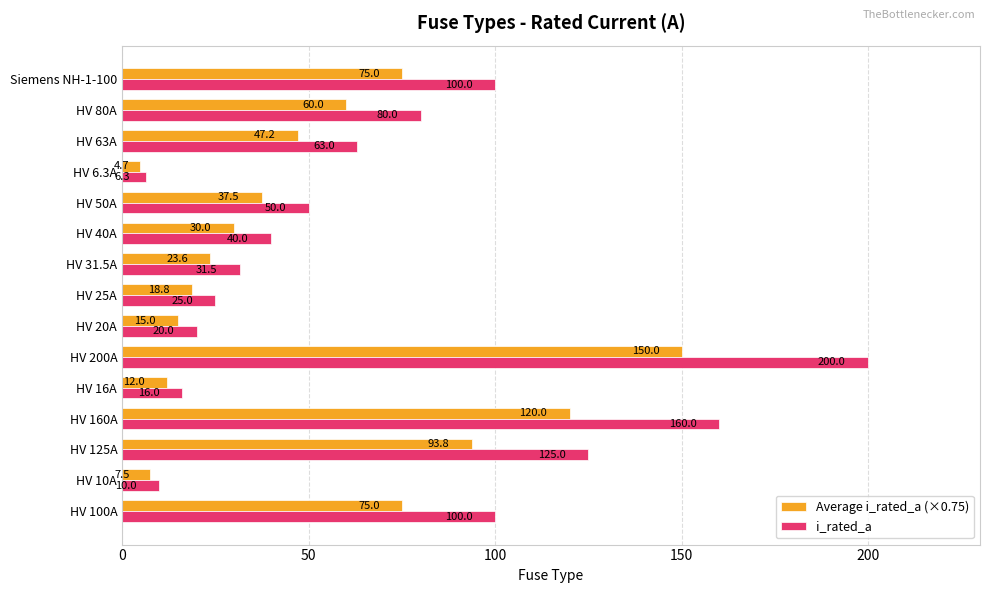

How many values in the Average i_rated_a (×0.75) series are below 37?

7